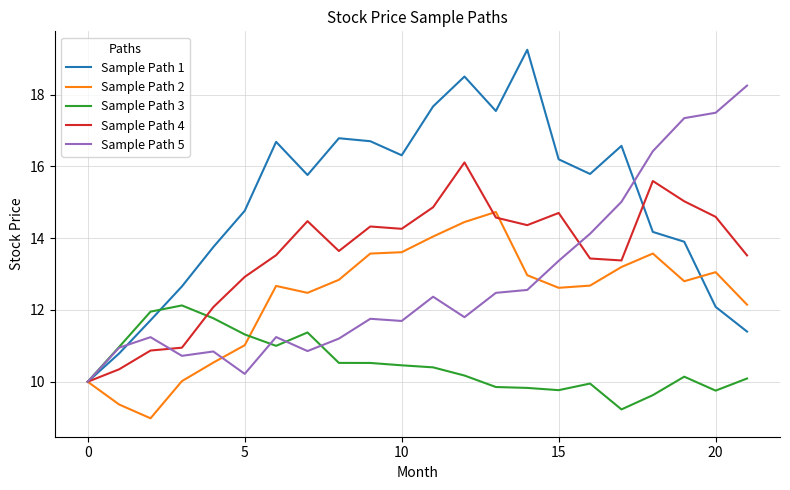

Is this an area chart (filled region under the line)?

No